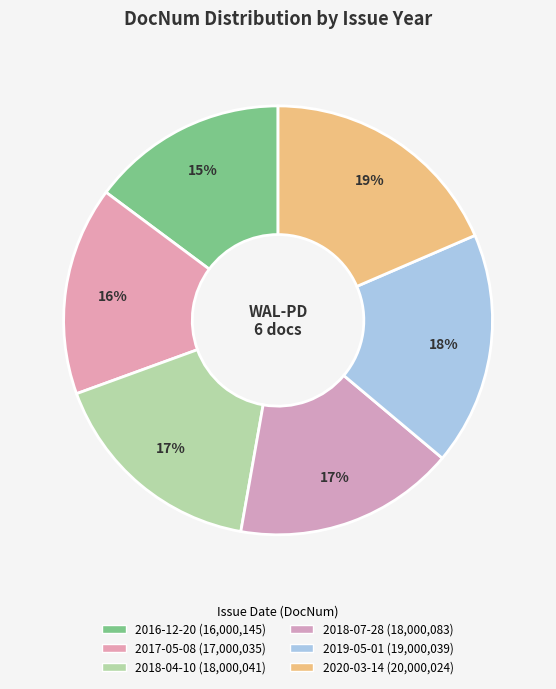

What portion of the pie excludes 2020-03-14?

81.5%